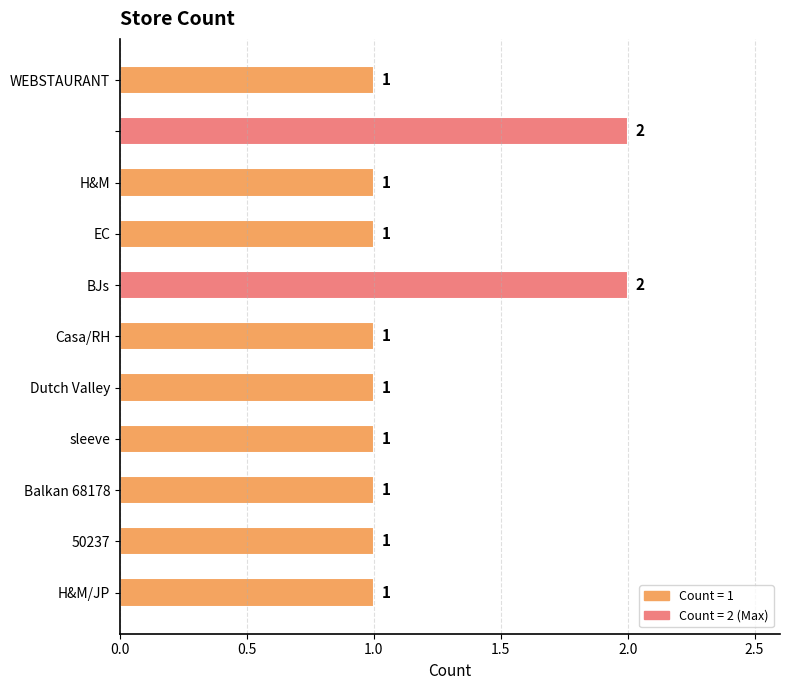

How many bars are there in total?

11